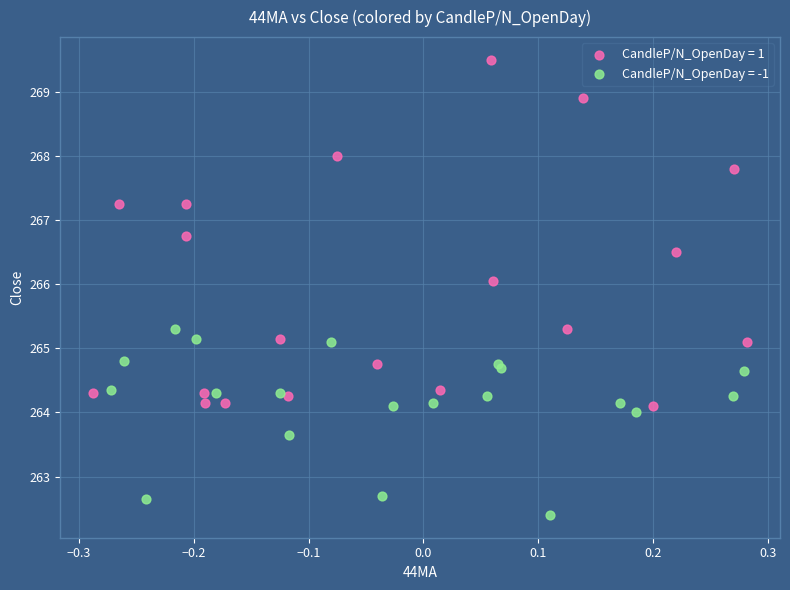

Which series reaches the minimum Y coordinate?

CandleP/N_OpenDay = -1